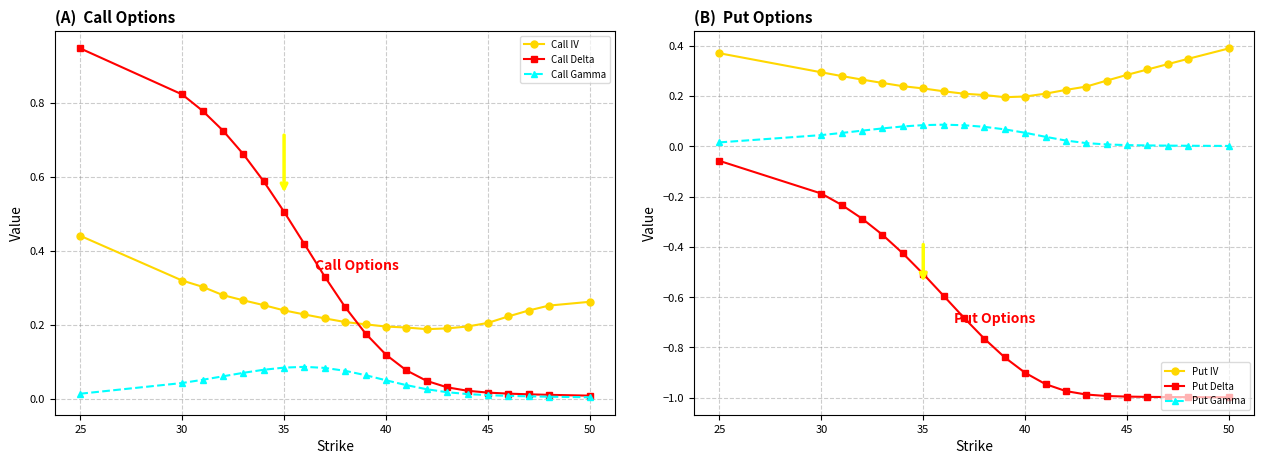

At how many categories does at least one series exceed 0?

21